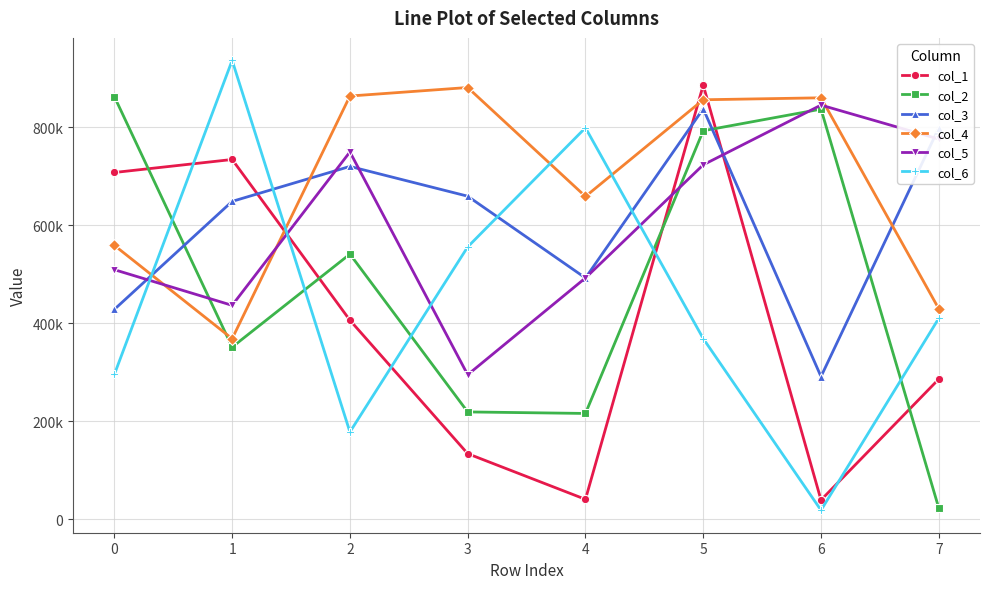

Does the chart have visible grid lines?

Yes